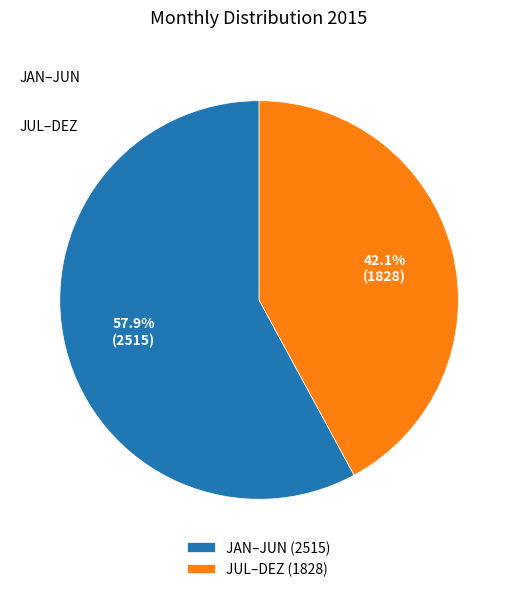

How many slices are in this pie chart?

2